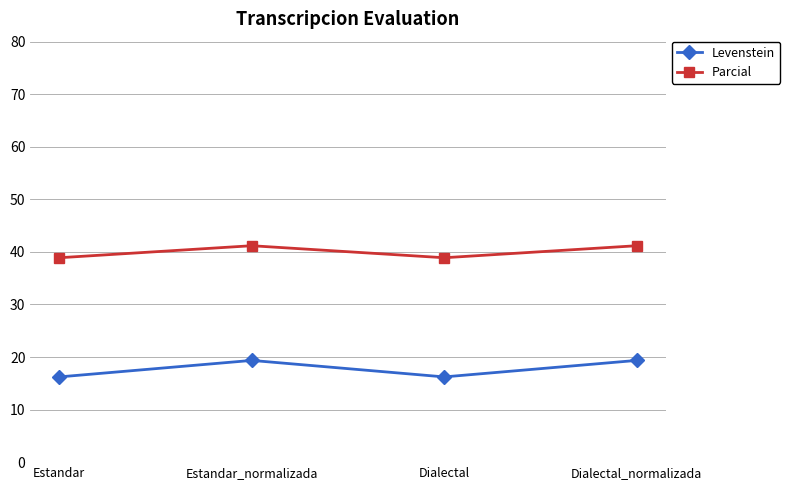

Is the value of Levenstein at Estandar_normalizada greater than the value of Parcial at Estandar_normalizada?

No